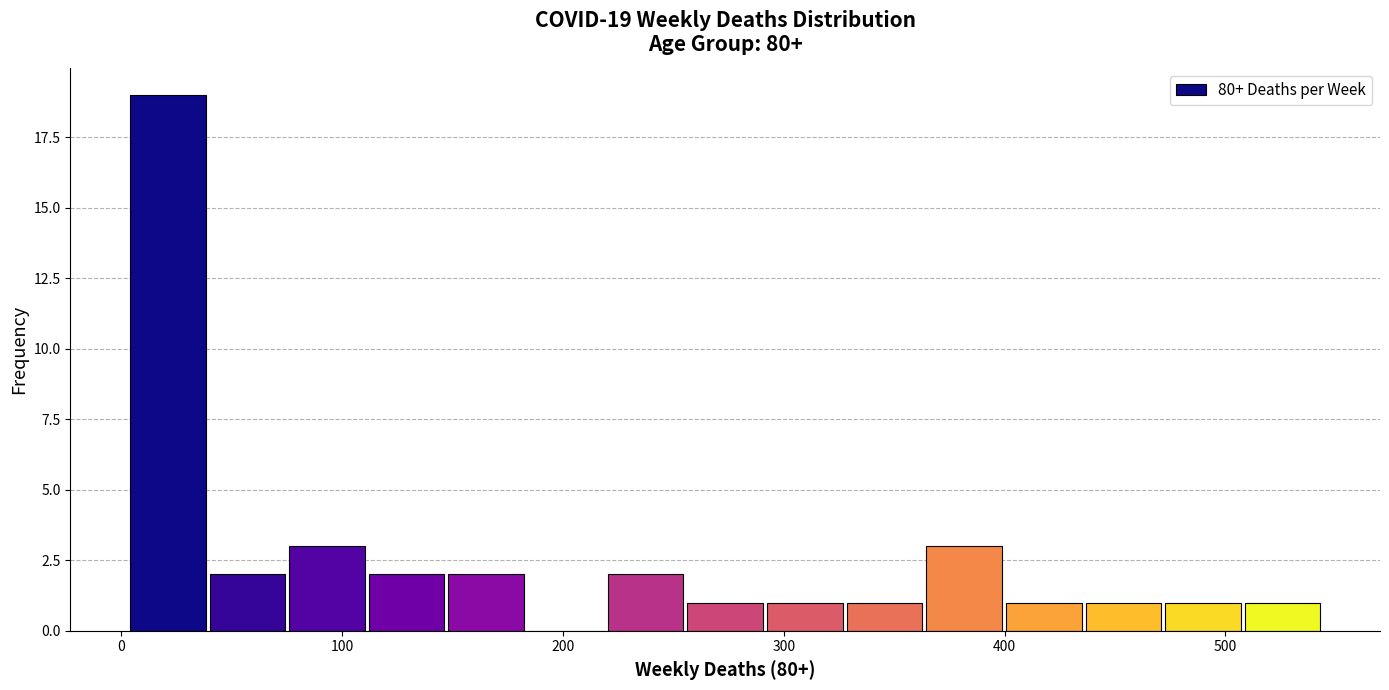

Around what value on the x-axis is the tallest bar? Give the approximate position of its centre, as read against the axis.

20